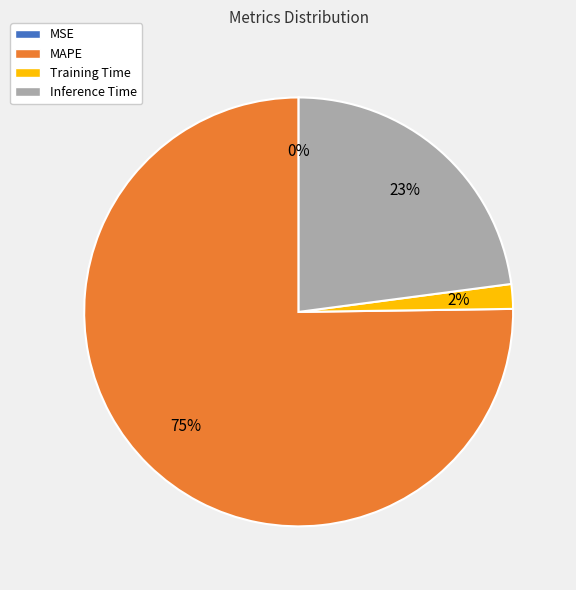

The MAPE slice represents 75% of the pie. True or false?

True